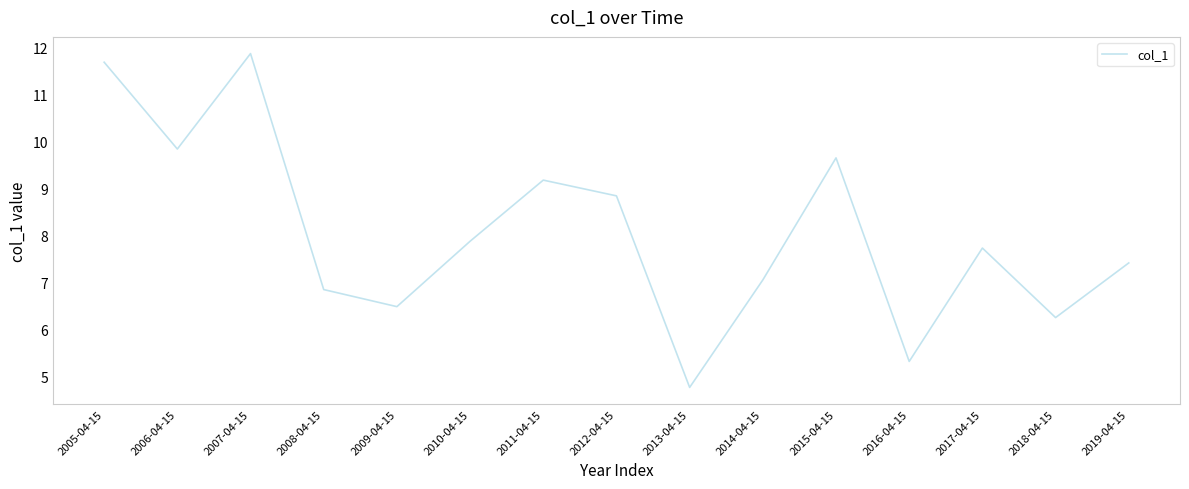

True or false: the data shows 8.8 at 2012-04-15.

True